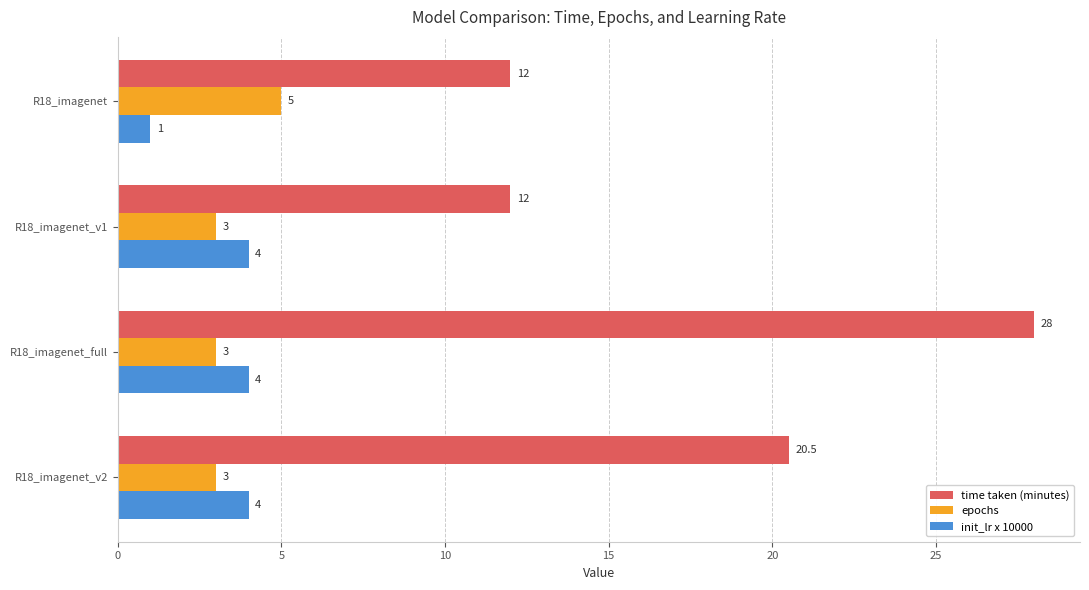

At which label is time taken (minutes) closest to 20?

R18_imagenet_v2